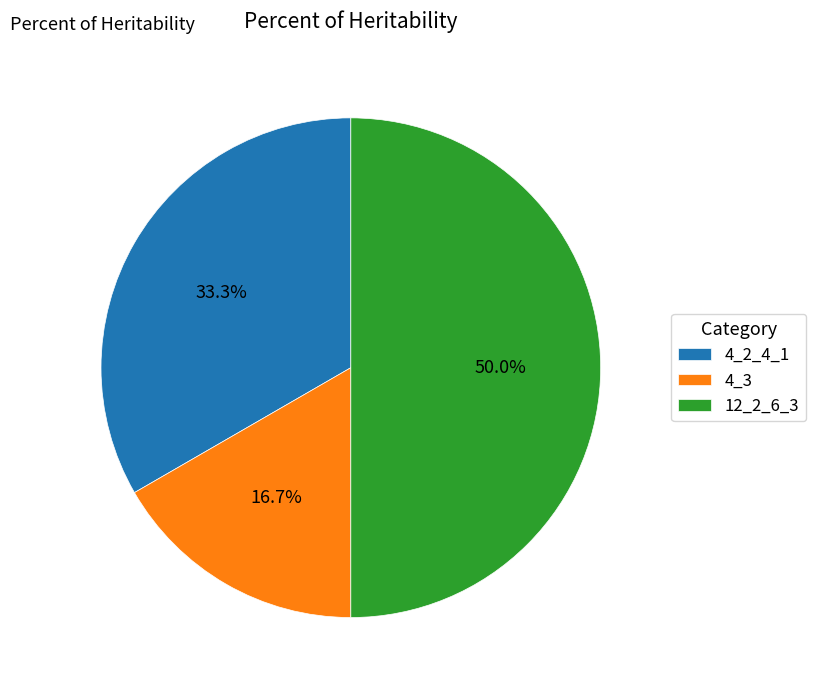

Is 4_3 the majority of the pie?

No